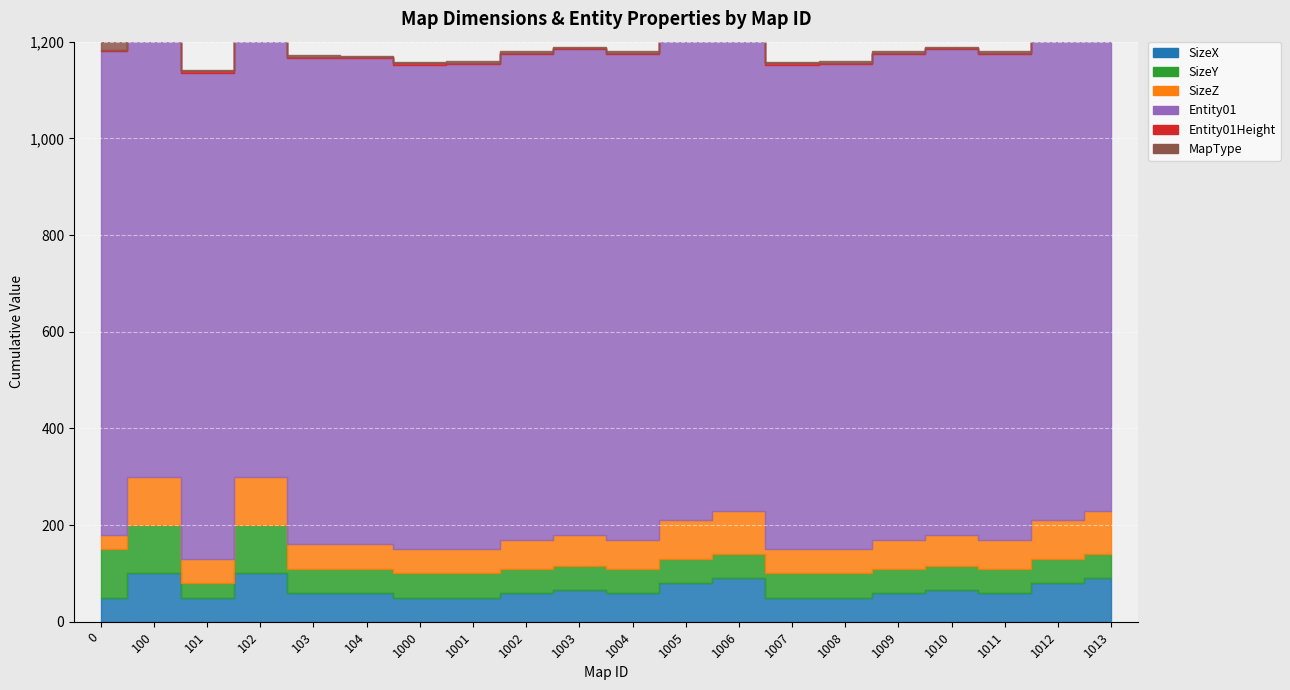

True or false: Entity01Height has a value of 1 at 1003.

False